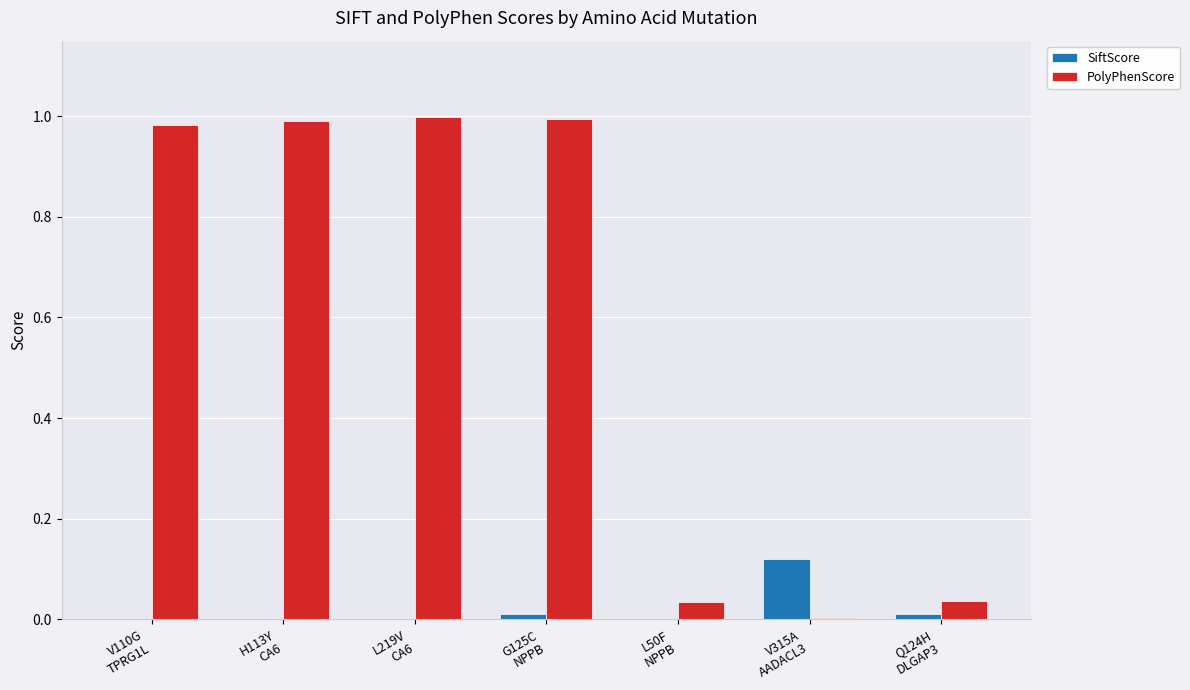

The SiftScore series shows -0.1 at L50F
NPPB. True or false?

False